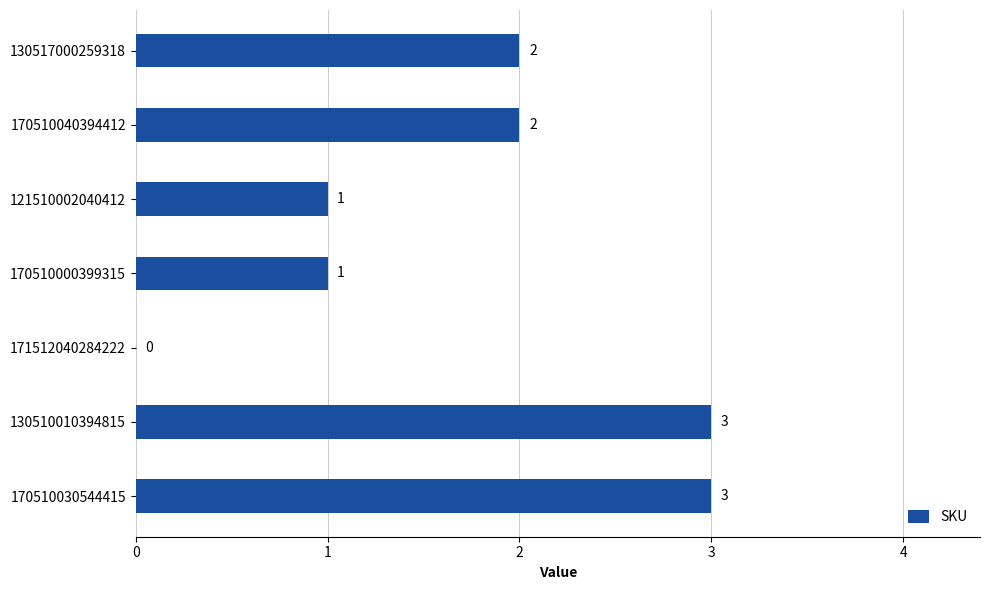

Is it true that the value at 170510000399315 is 2?

False